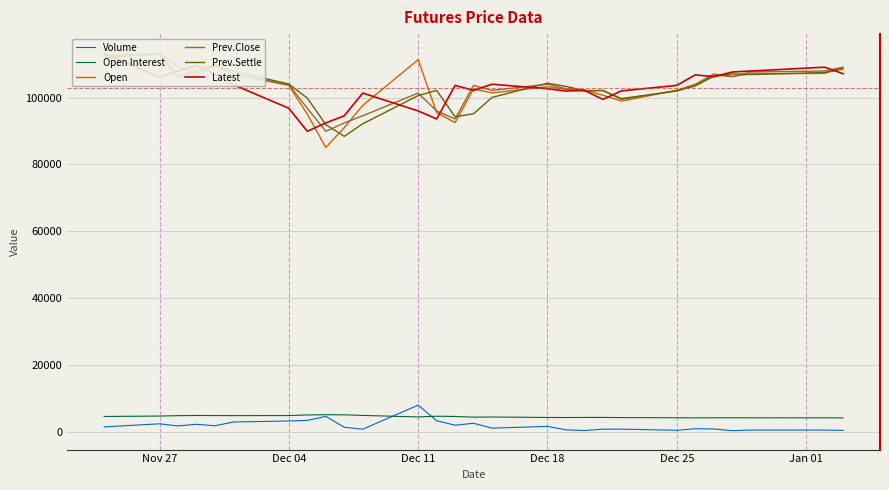

Reading left to right, extract all data points from this chart.

Volume: 1382	2303	1671	2156	1717	2854	3141	3330	4531	1271	691	7900	3229	1893	2464	1008	1536	498	285	692	717	361	830	756	241	426	421	347
Open Interest: 4499	4627	4742	4802	4777	4755	4773	4956	5036	4995	4812	4359	4575	4503	4294	4338	4205	4185	4214	4218	4169	4122	4077	4107	4109	4102	4088	4070
Open: 112200	112900	106000	108250	110000	106950	103650	95000	85050	91000	97650	111350	95500	92500	102600	101400	103250	102500	102300	100700	98950	102200	104000	107050	106350	107100	107250	108900
Prev.Close: 112500	113150	106200	108000	109600	107000	103850	96800	89900	92400	94550	101350	96000	93600	103650	102150	104000	102650	101950	102150	99450	102000	103650	106800	106250	107650	107950	109100
Prev.Settle: 111750	113350	109150	107200	109550	107900	104050	99850	91900	88400	92150	100600	102150	94250	95150	100050	104300	103350	102100	102100	99700	102000	103500	106350	107100	106900	107500	108550
Latest: 113150	106200	108000	109600	107000	103850	96800	89900	92400	94550	101350	96000	93600	103650	102150	104000	102650	101950	102150	99450	102000	103650	106800	106250	107650	107950	109100	107150